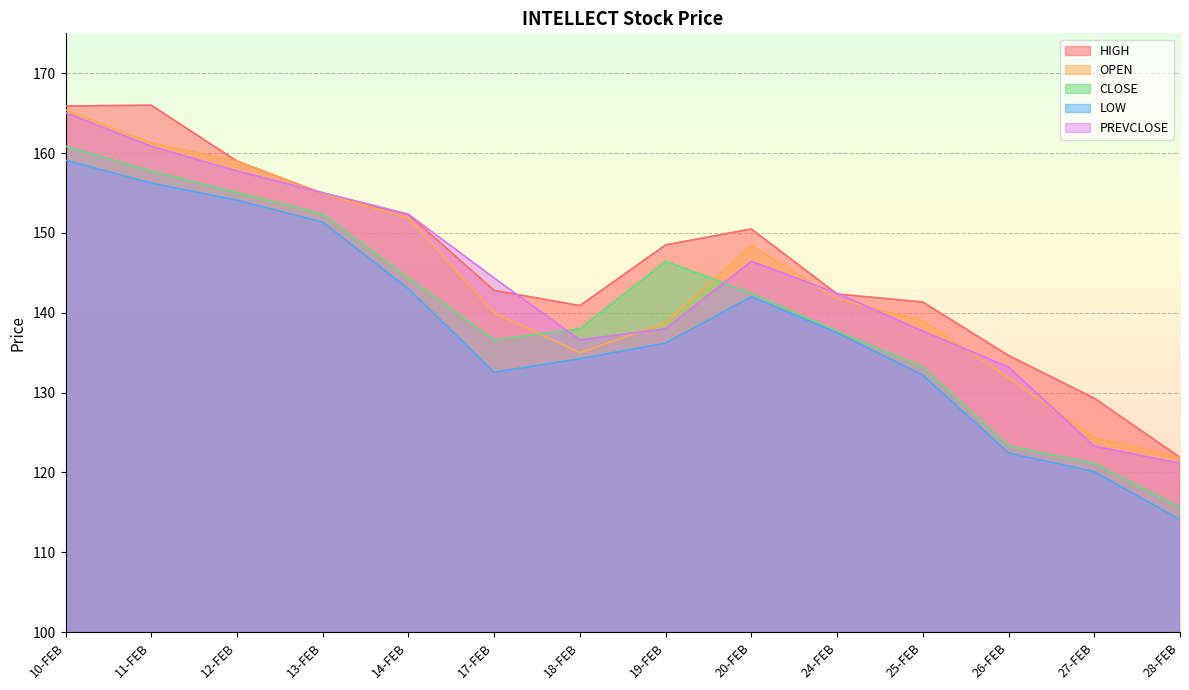

Where is the first local maximum for LOW?

20-FEB